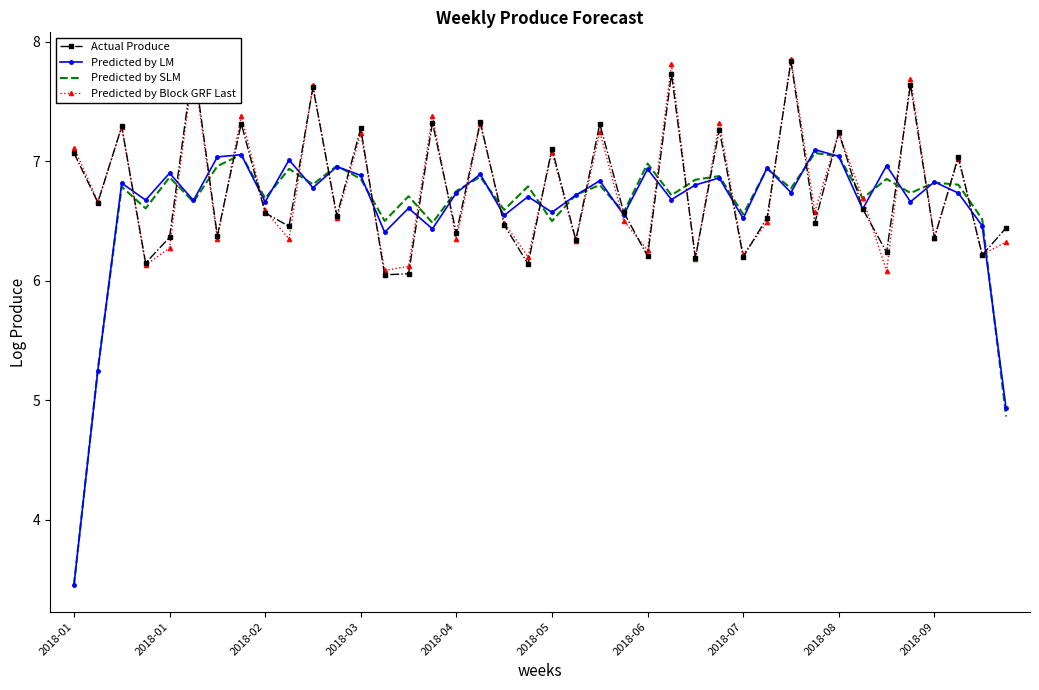

What is the average value of the Predicted by SLM series?

6.6